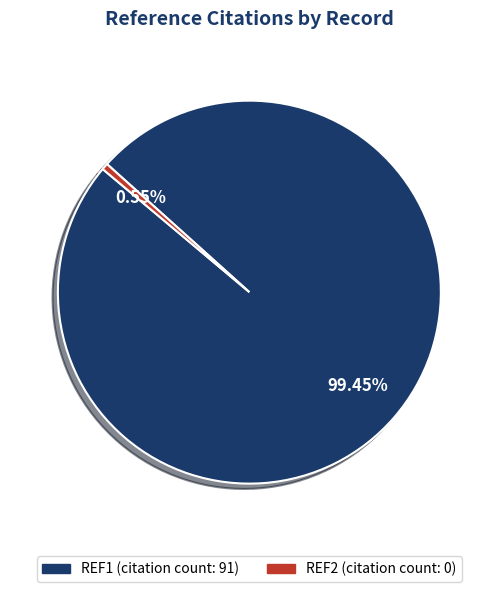

Which category has the biggest portion of the pie?

REF1